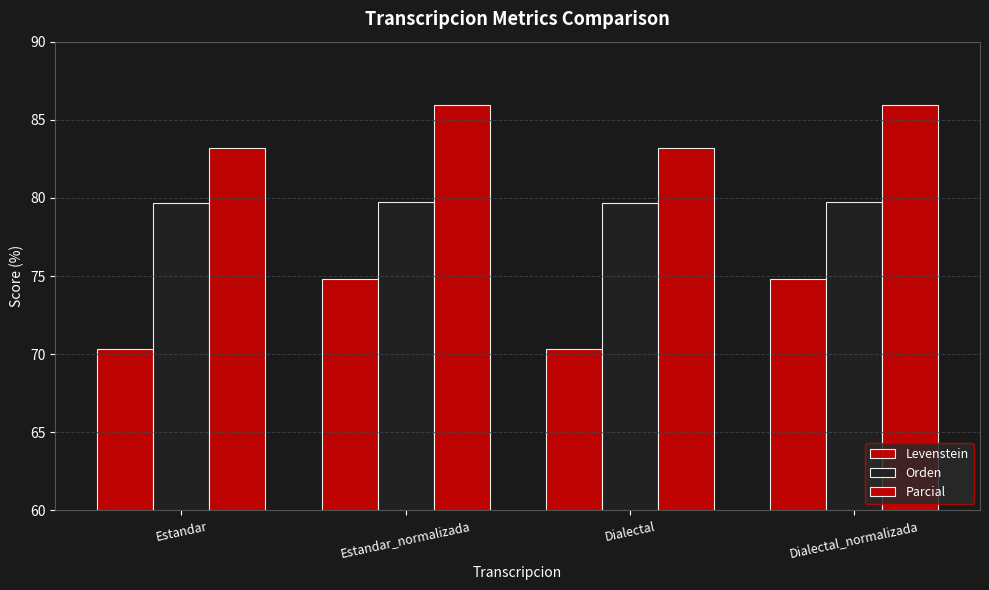

Count the number of categories in the chart.

4